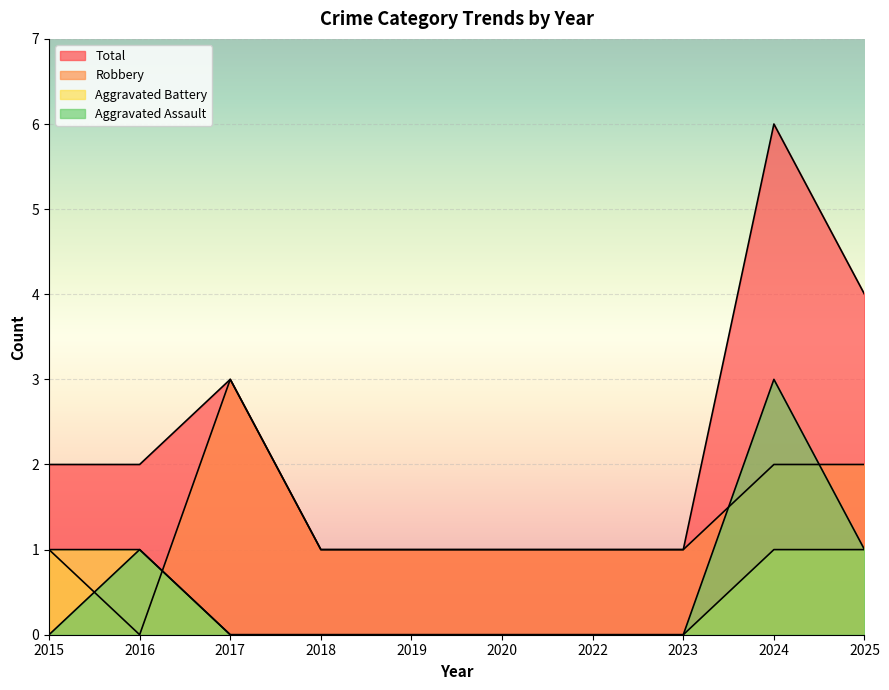

What is the difference between the second highest and second lowest values in the Total series?

3